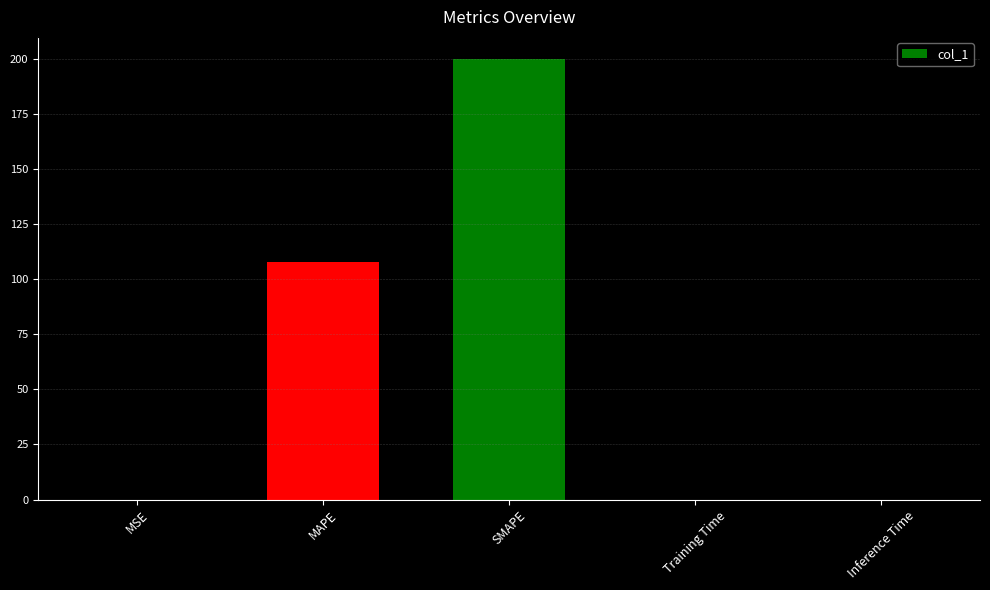

What is the greatest value displayed?

200.0